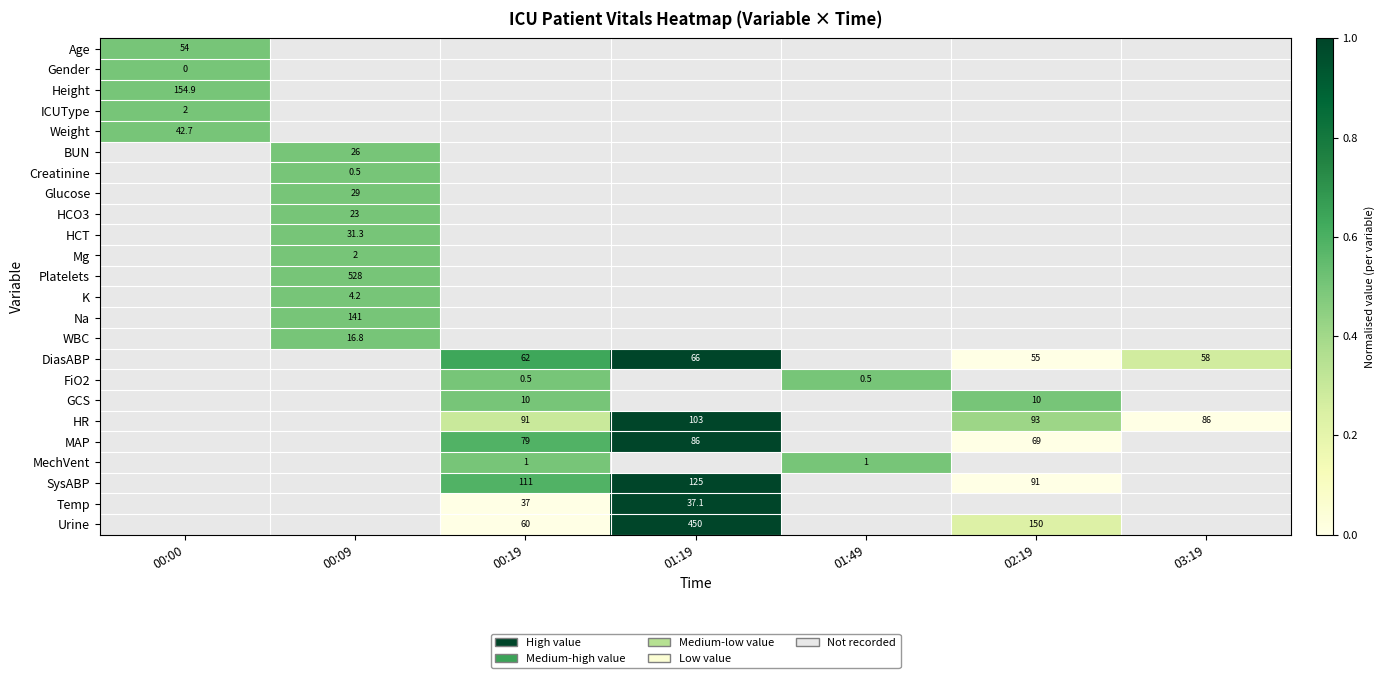

The GCS series shows 0.3 at 00:19. True or false?

False